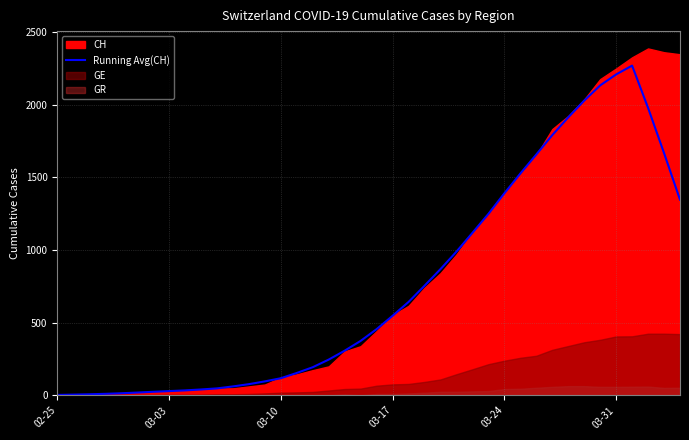

How many lines are shown in the chart?

1